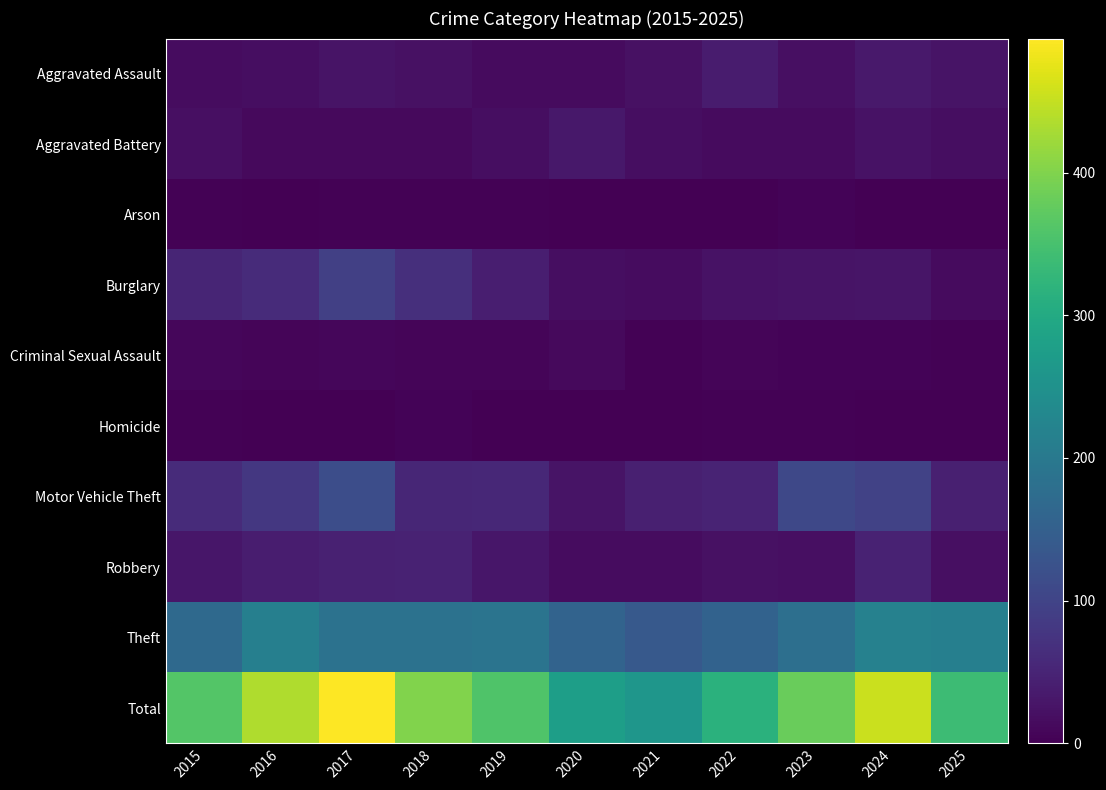

Reading right to left, extract all data points from this chart.

Aggravated Assault: 2025=26	2024=34	2023=20	2022=37	2021=23	2020=15	2019=15	2018=22	2017=27	2016=19	2015=17
Aggravated Battery: 2025=18	2024=25	2023=15	2022=15	2021=18	2020=31	2019=18	2018=12	2017=12	2016=13	2015=21
Arson: 2025=0	2024=0	2023=4	2022=1	2021=1	2020=0	2019=2	2018=2	2017=3	2016=0	2015=3
Burglary: 2025=14	2024=28	2023=27	2022=25	2021=16	2020=18	2019=41	2018=67	2017=94	2016=61	2015=52
Criminal Sexual Assault: 2025=2	2024=5	2023=4	2022=7	2021=3	2020=12	2019=6	2018=6	2017=8	2016=7	2015=8
Homicide: 2025=1	2024=0	2023=3	2022=3	2021=1	2020=0	2019=0	2018=4	2017=1	2016=1	2015=3
Motor Vehicle Theft: 2025=44	2024=97	2023=108	2022=49	2021=43	2020=26	2019=55	2018=54	2017=117	2016=81	2015=60
Robbery: 2025=21	2024=48	2023=21	2022=23	2021=17	2020=17	2019=30	2018=48	2017=45	2016=40	2015=30
Theft: 2025=213	2024=218	2023=180	2022=155	2021=138	2020=158	2019=190	2018=186	2017=187	2016=213	2015=168
Total: 2025=339	2024=455	2023=382	2022=315	2021=260	2020=277	2019=357	2018=401	2017=494	2016=435	2015=362